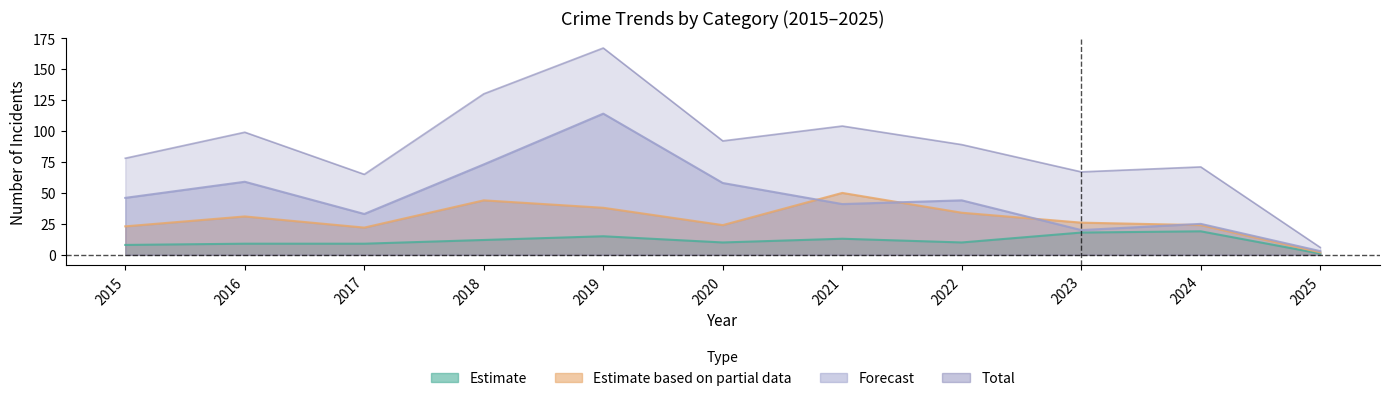

What is the total value across all series at 2023?

113